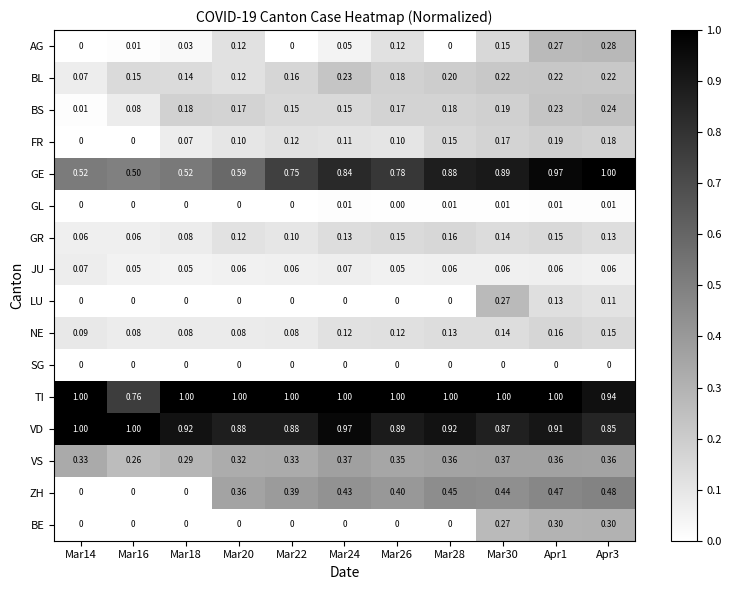

Is the value of BS at Apr3 greater than the value of VD at Mar26?

No